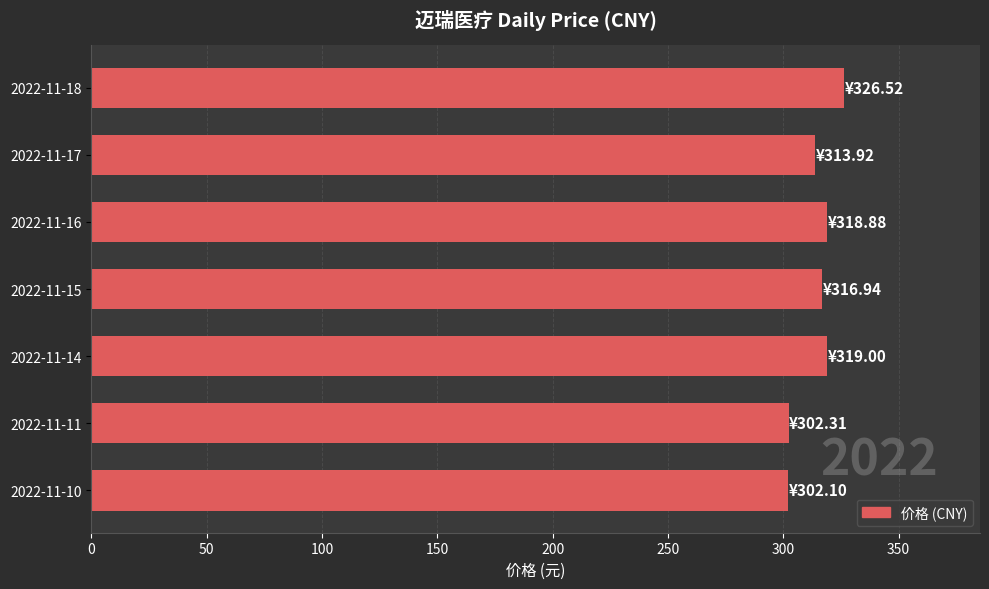

How many values are below 316?

3